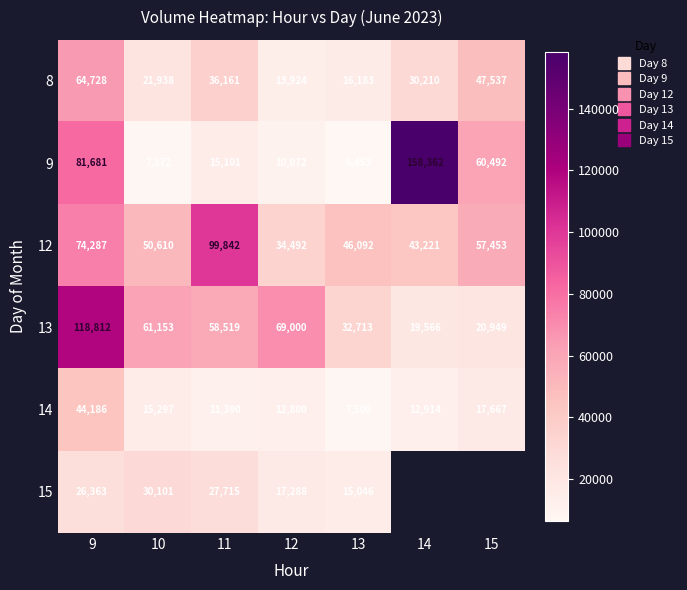

Which category has the highest value in the 14 series?

9